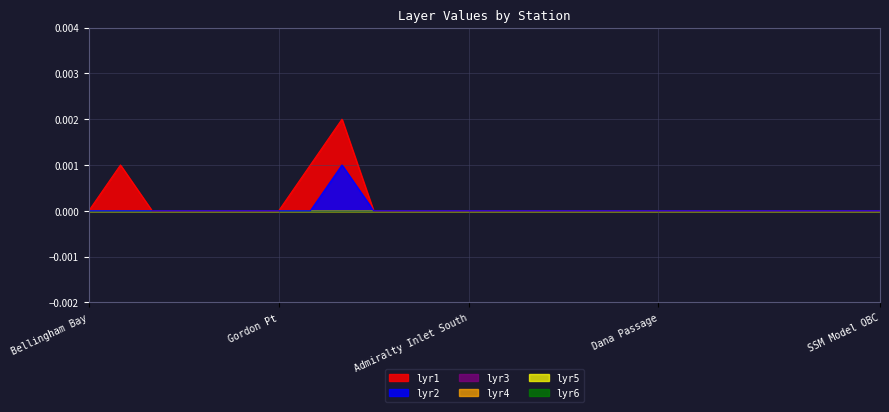

Where is lyr1 nearest to the value 0?

Bellingham Bay